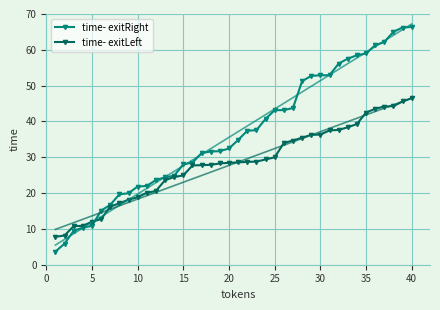

List the series in order of their peak value, lowest first.

time- exitLeft, time- exitRight